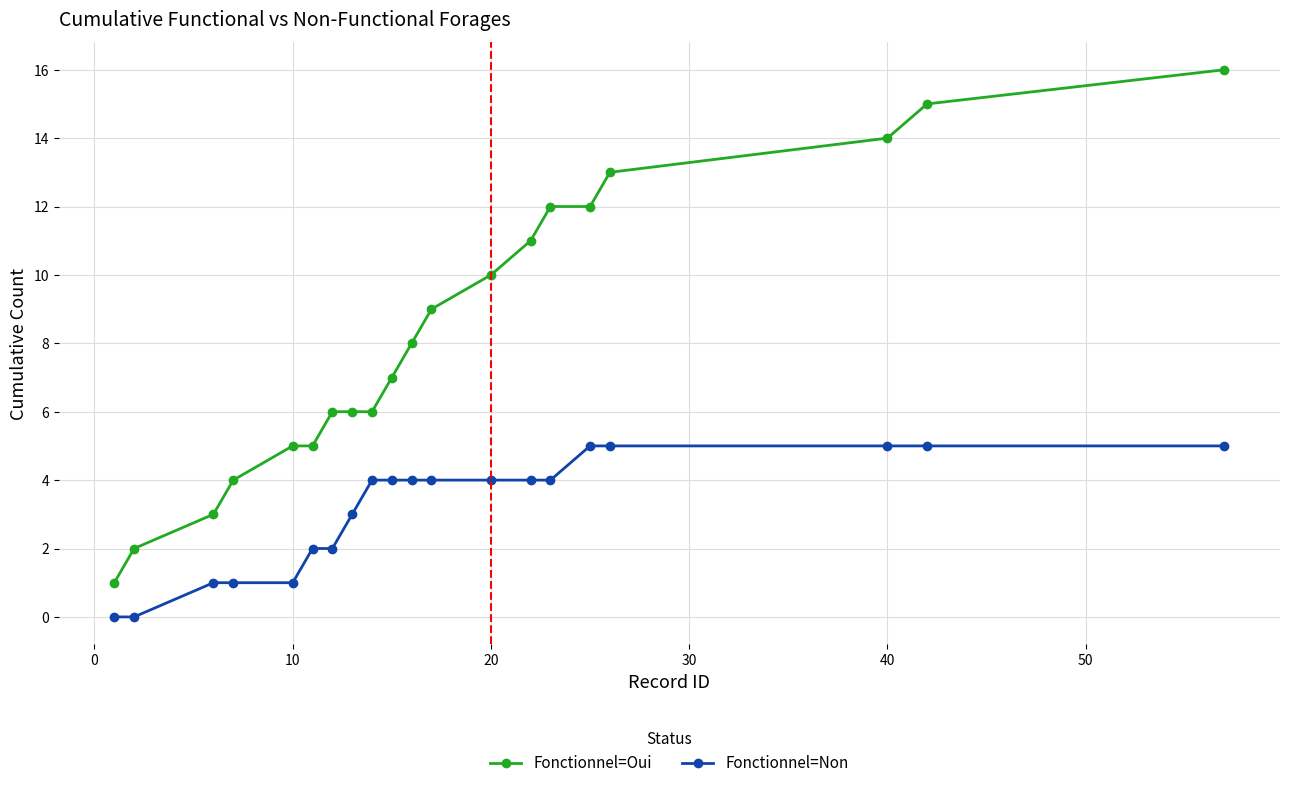

How many data points in Fonctionnel=Non are less than 4?

8